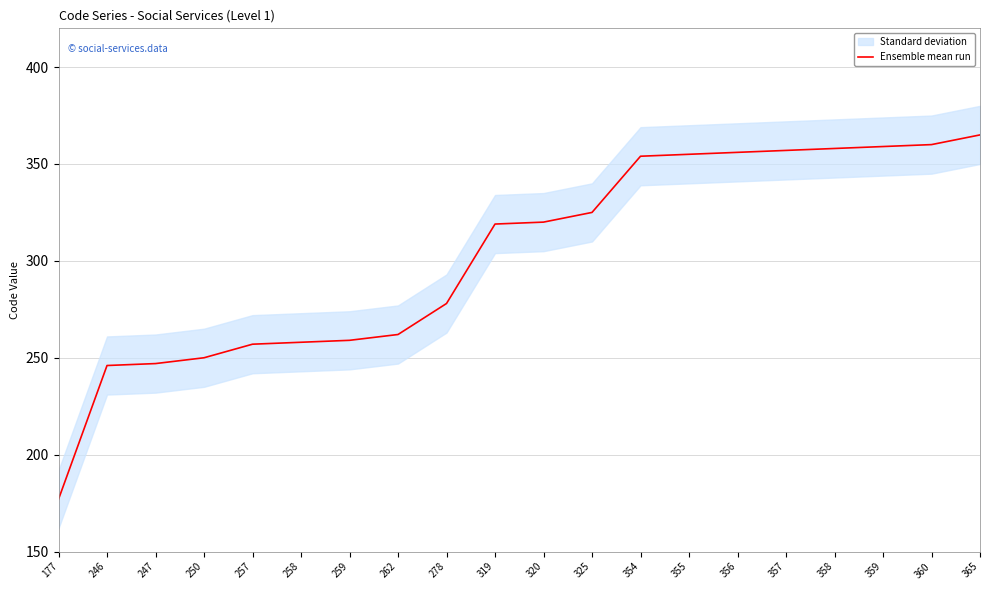

What is the difference between the second highest and second lowest values?

114